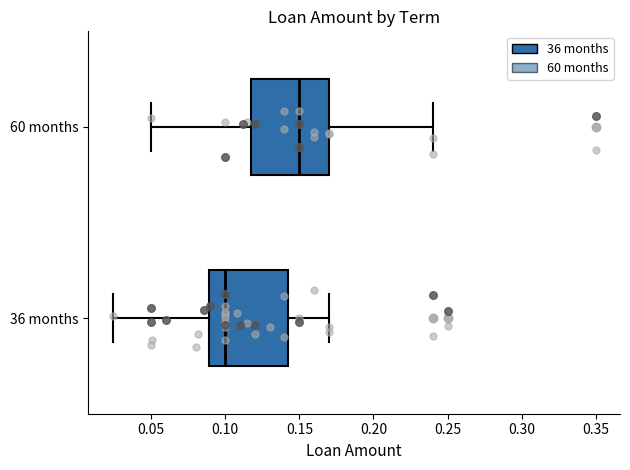

Reading bottom to top, read every box against the x-axis: the position of its median line, the range the box covers, and the ends of its whiskers. The values are not printed on the chart, so give them approximately, as read against the axis.

36 months: median 0.100, box 0.090 to 0.145, whiskers 0.025 to 0.170
60 months: median 0.150, box 0.120 to 0.170, whiskers 0.050 to 0.240